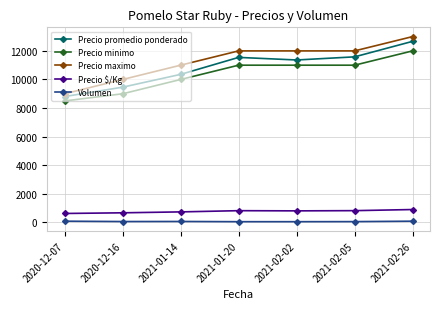

Is this an area chart (filled region under the line)?

No